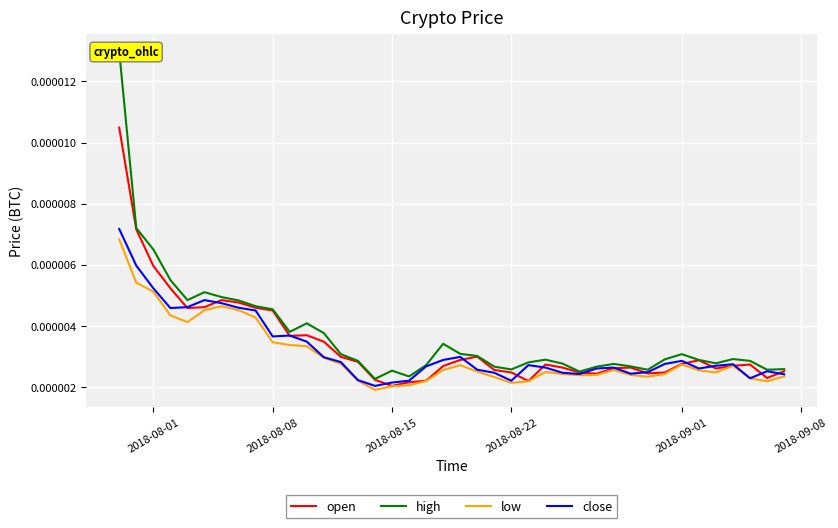

Is the value of open at 20 greater than the value of low at 18?

Yes